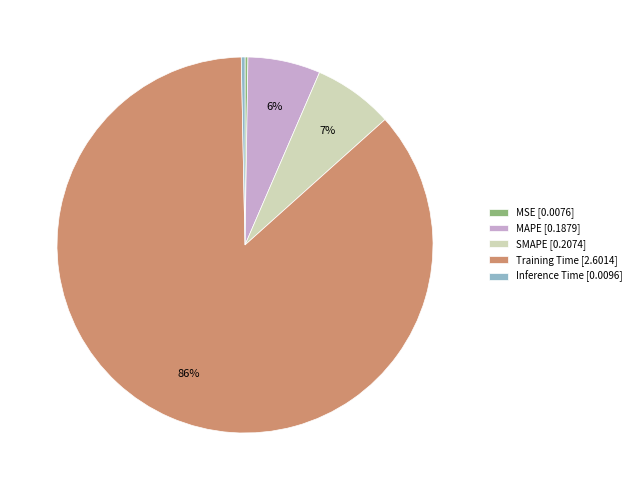

True or false: MAPE [0.1879] accounts for 1% of the total.

False